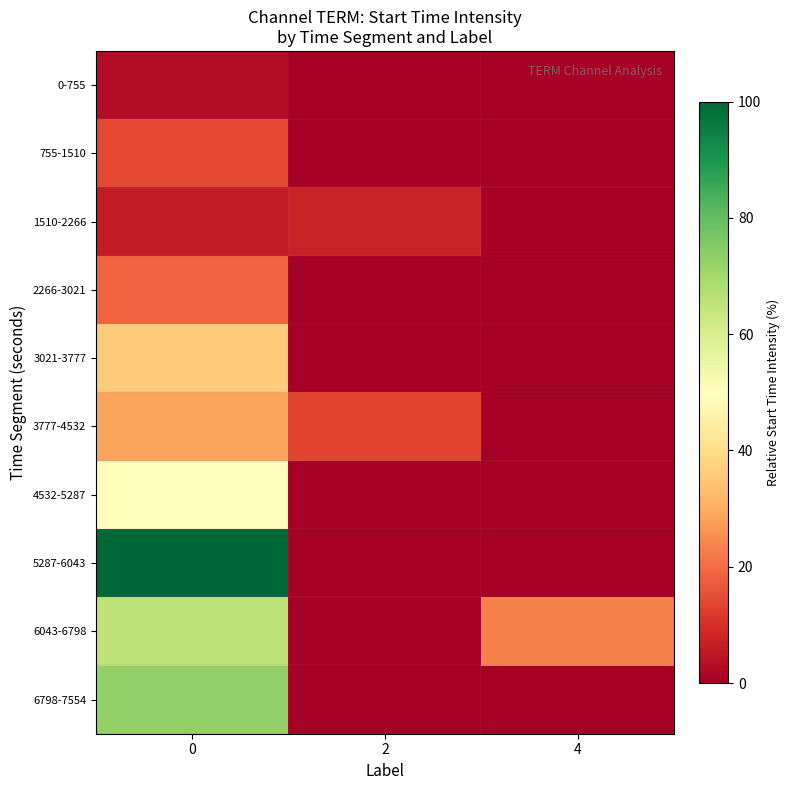

Which series has the largest total across all categories?

5287-6043